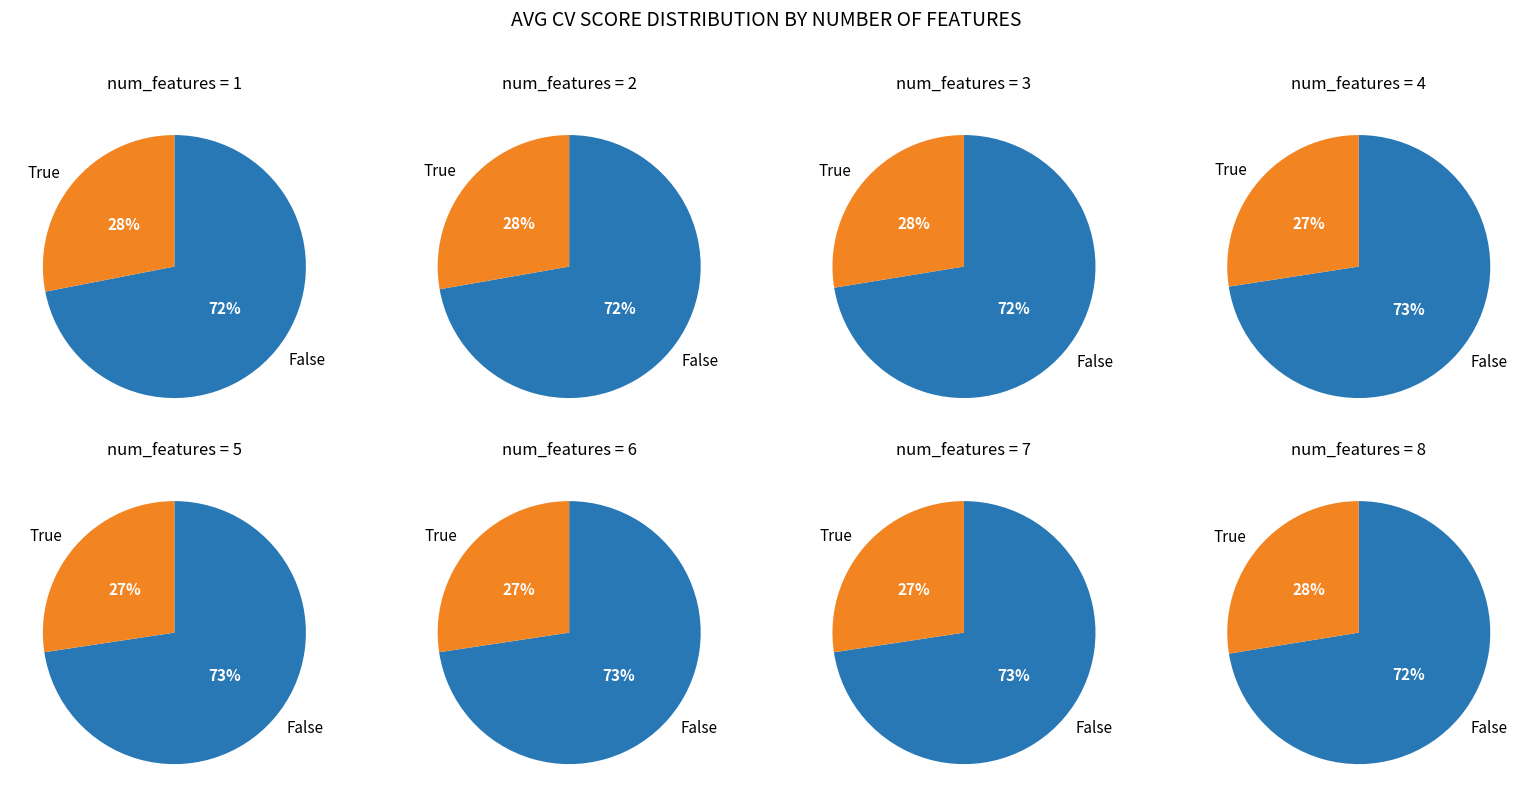

How many slices are in this pie chart?

8